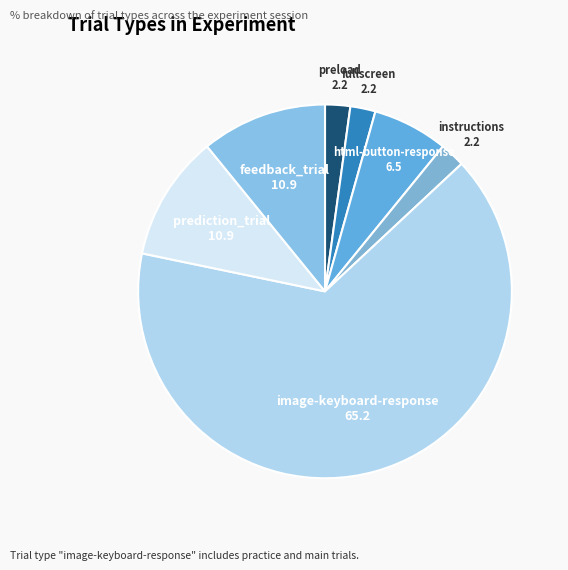

Which category has the biggest portion of the pie?

image-keyboard-response